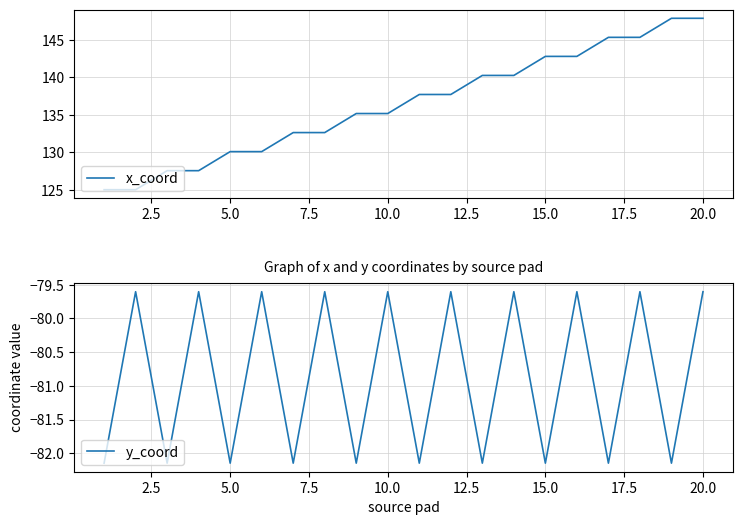

The x_coord series shows 147.9 at 20.0. True or false?

True